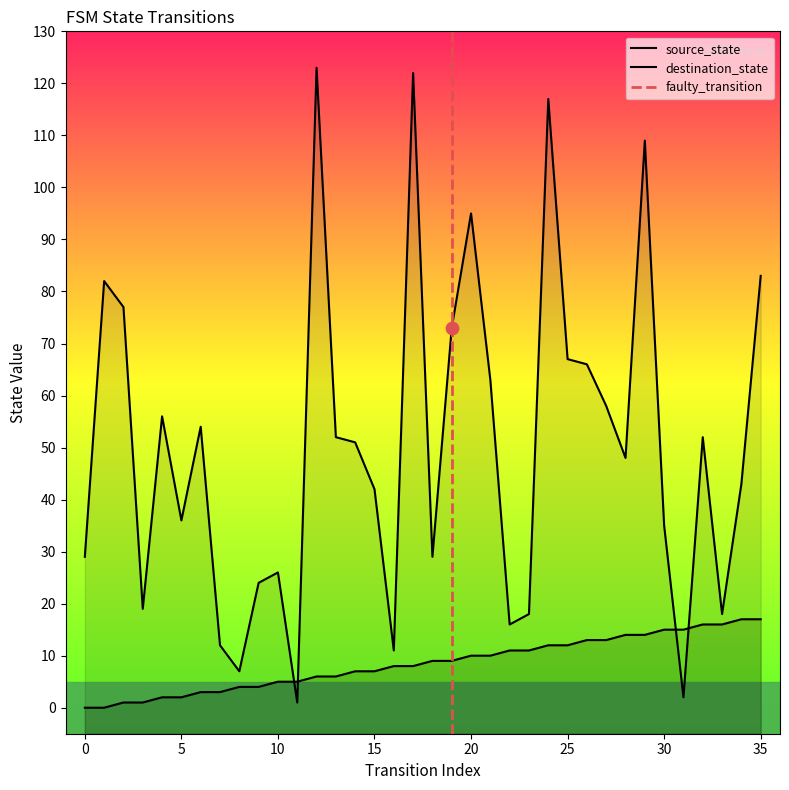

What is the total value across all series at 15?

49